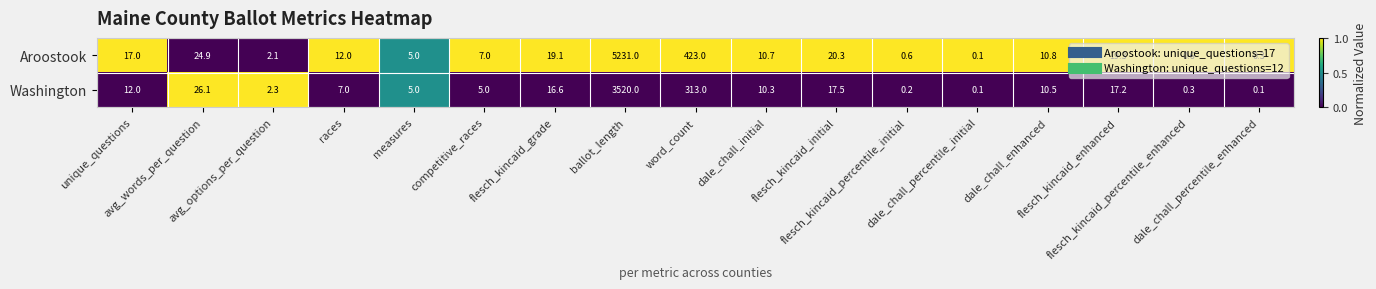

What is the maximum value for Washington?

3520.0